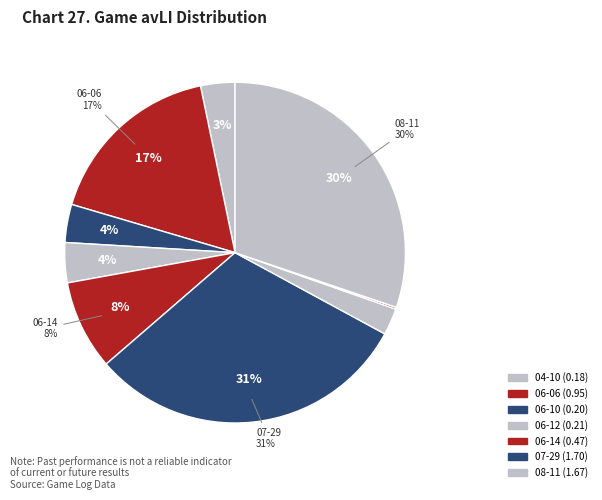

Count the number of slices in the pie.

10